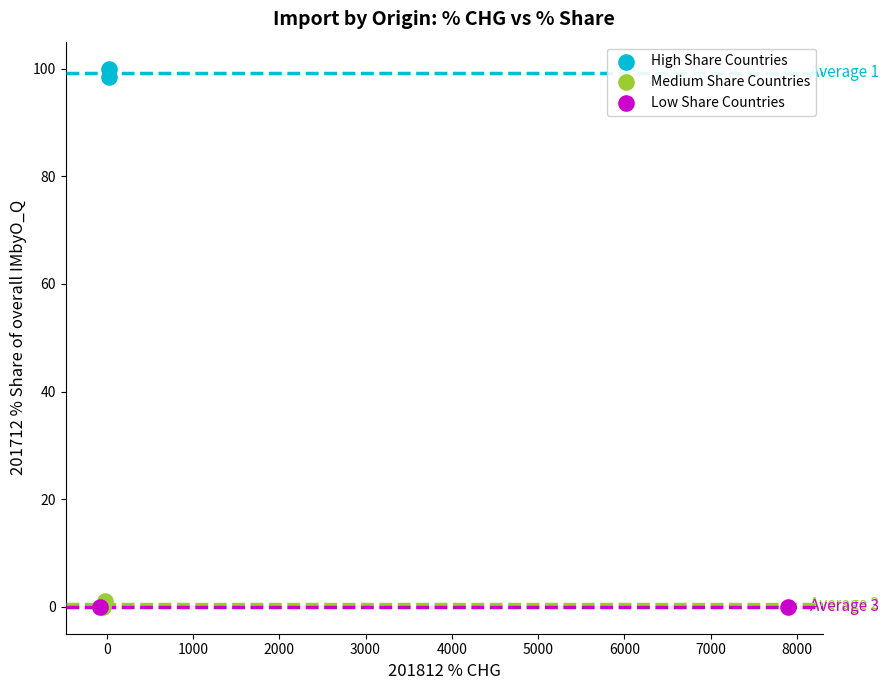

What are all the series names shown in the legend?

High Share Countries, Medium Share Countries, Low Share Countries